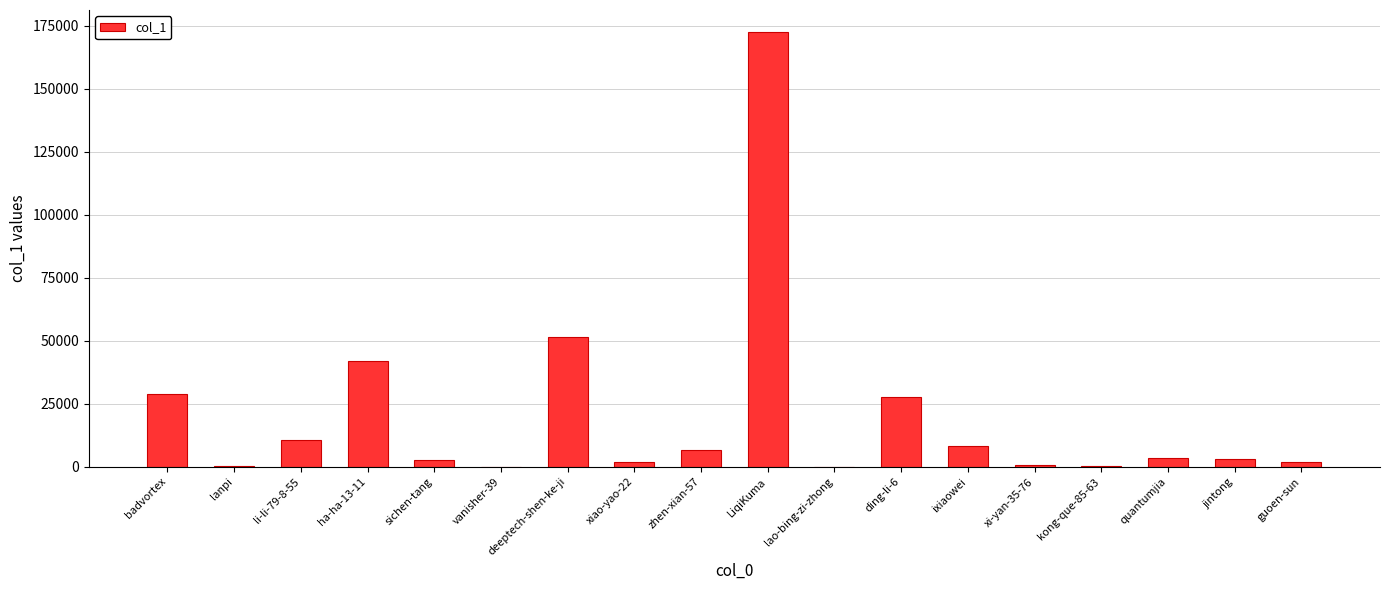

What is the sum of the values at jintong and li-li-79-8-55?

13663